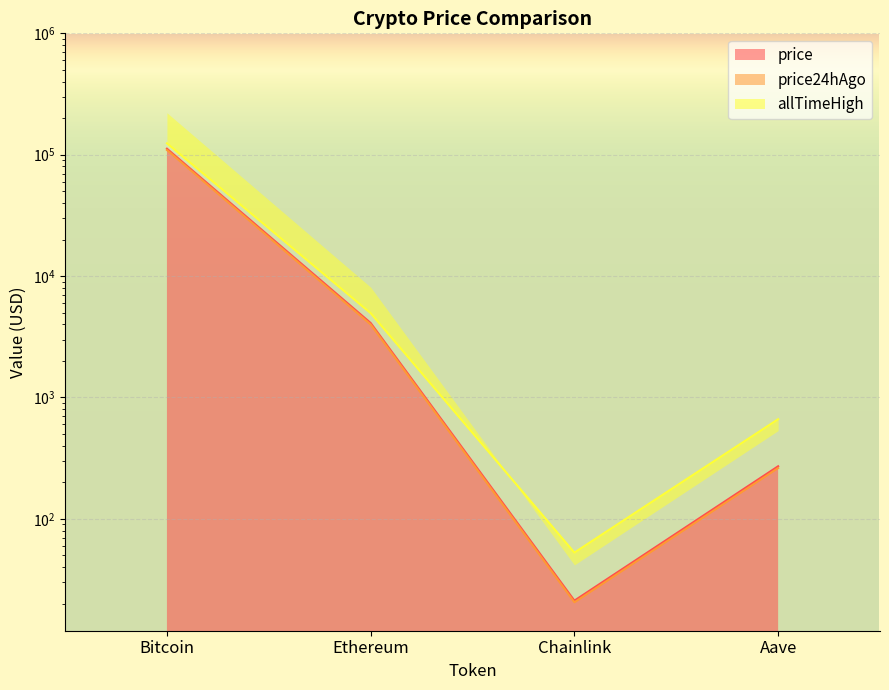

True or false: price has more than 2 interior local peaks.

False